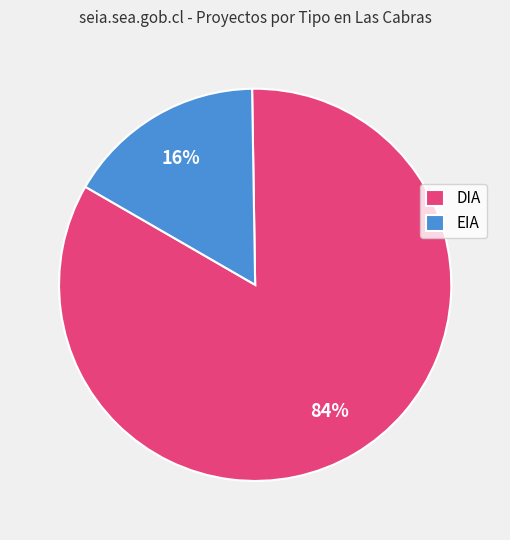

The EIA slice represents 16% of the pie. True or false?

True